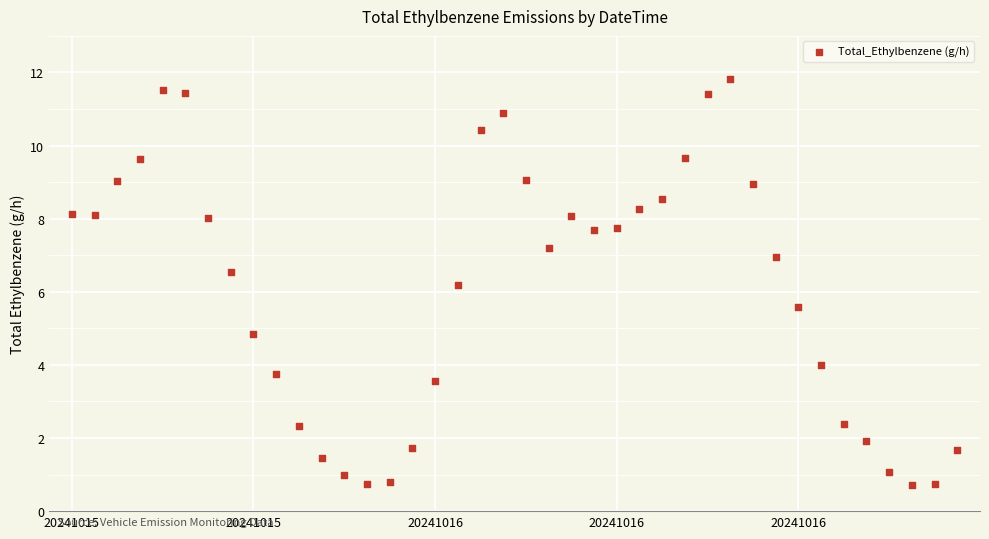

What is the range of Y values (max minus min)?

11.1